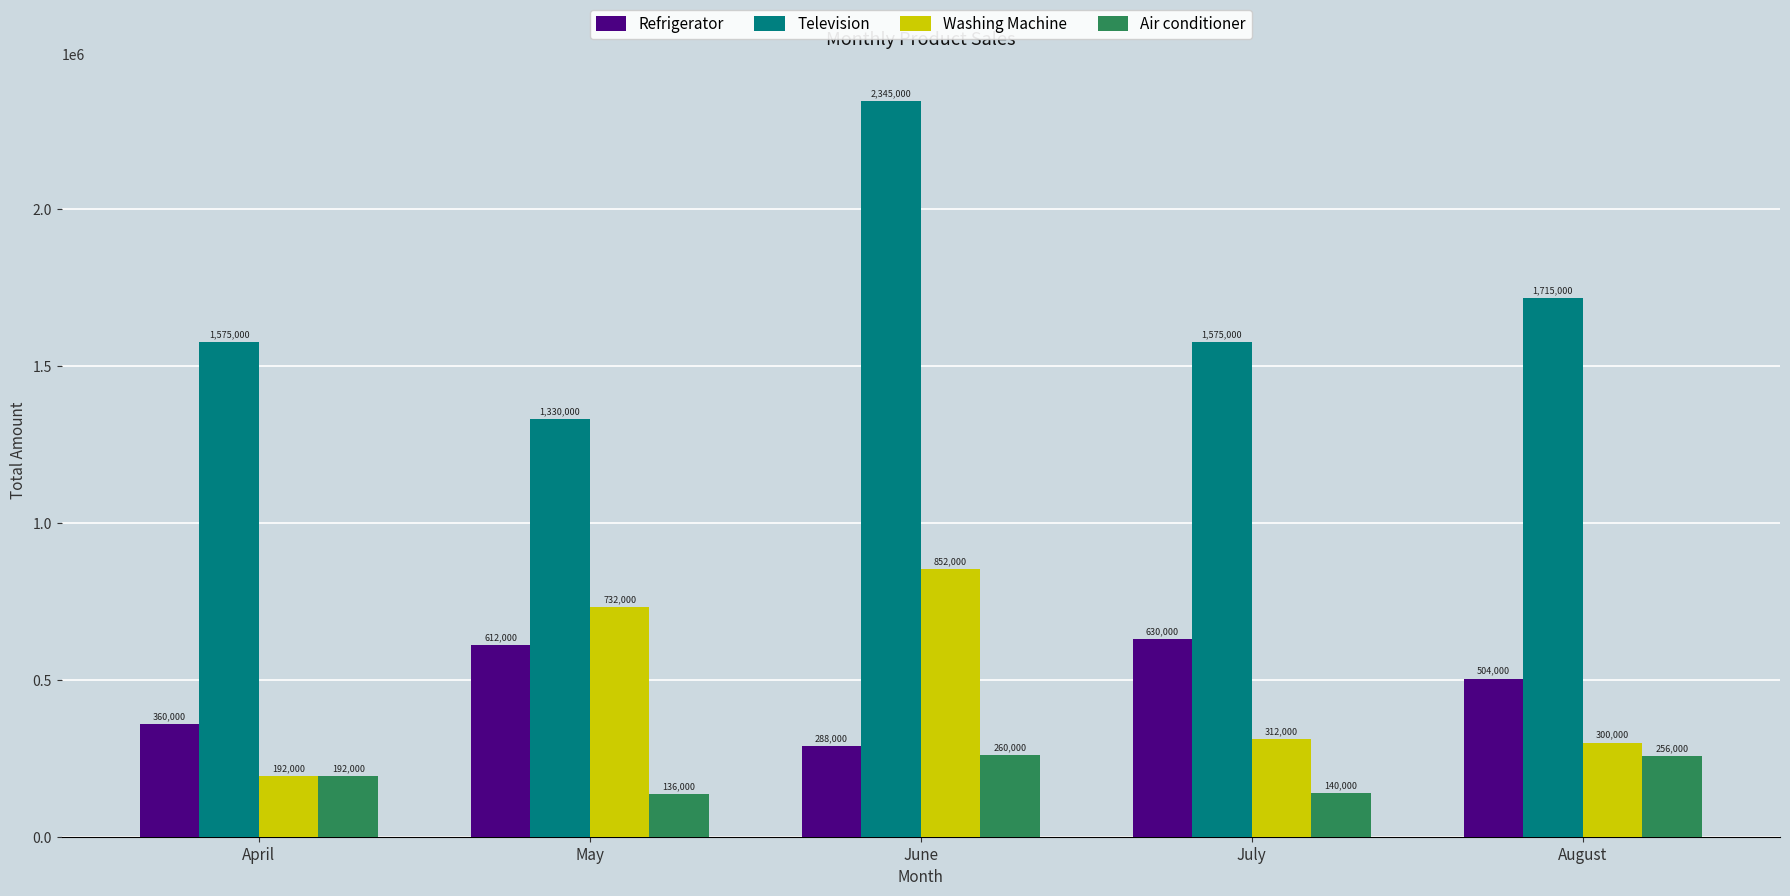

True or false: Television has a value of 2124143 at May.

False